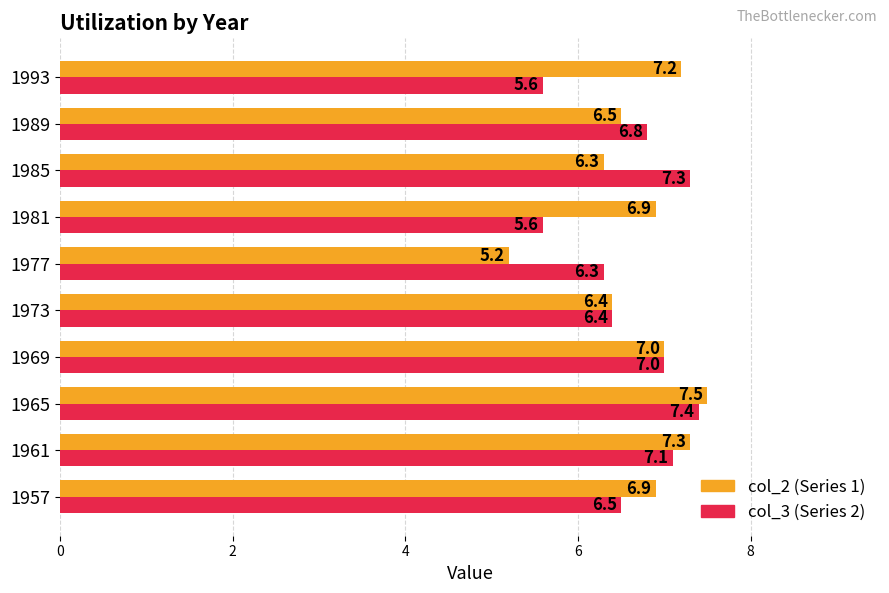

At which category is the sum across all series the highest?

1965